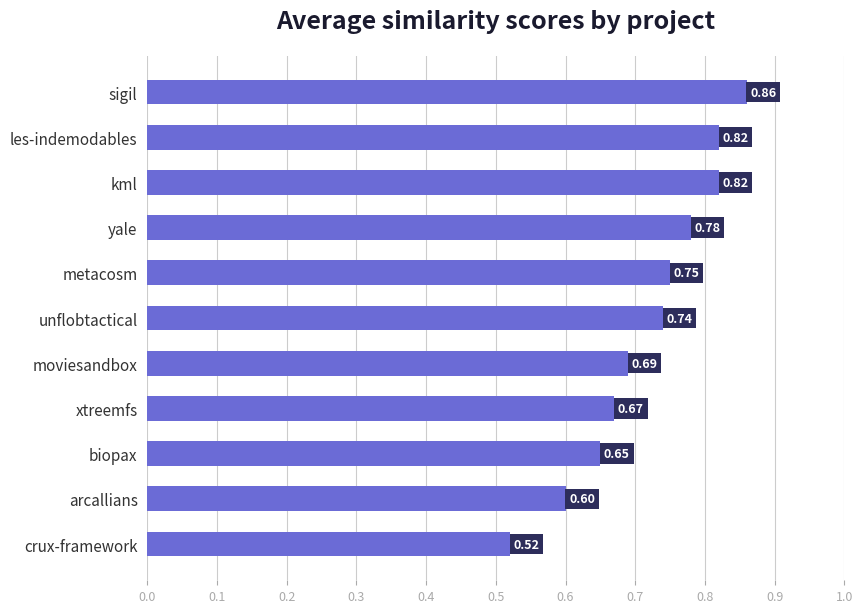

Which label corresponds to the largest value in the chart?

sigil